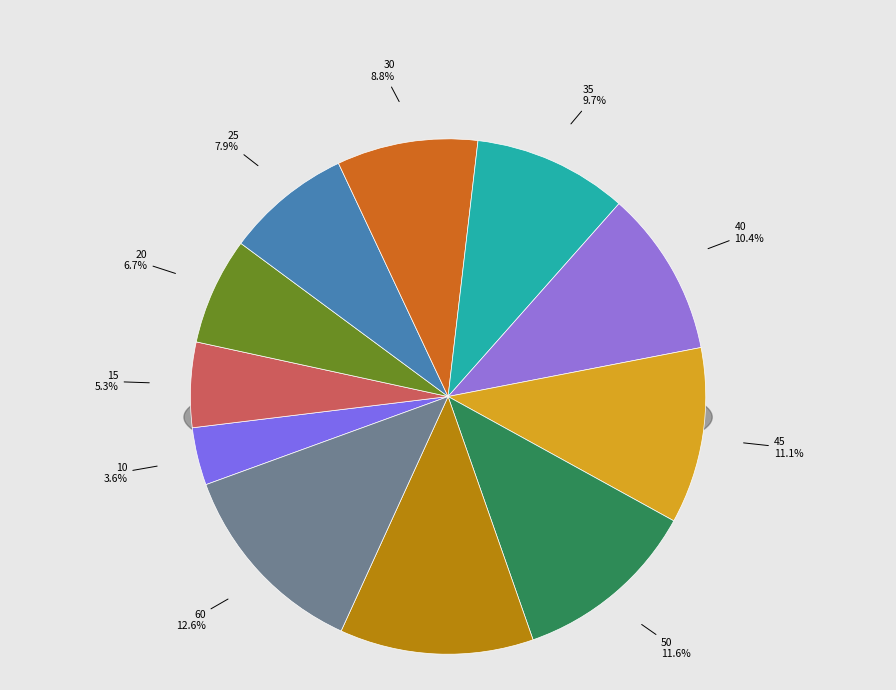

Does any single category account for the majority?

No